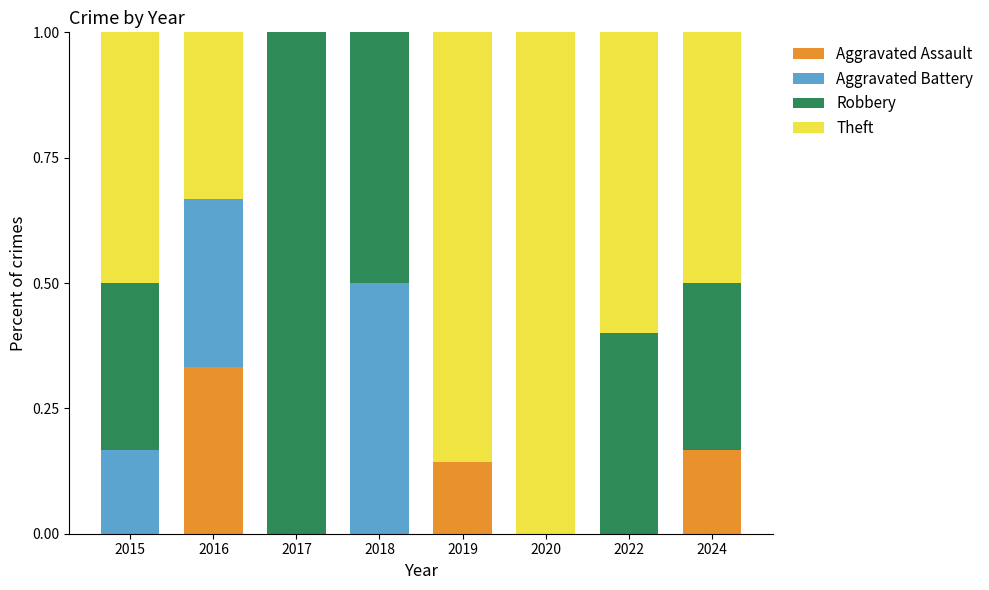

Is it true that Aggravated Assault equals 0.0 at 2020?

True